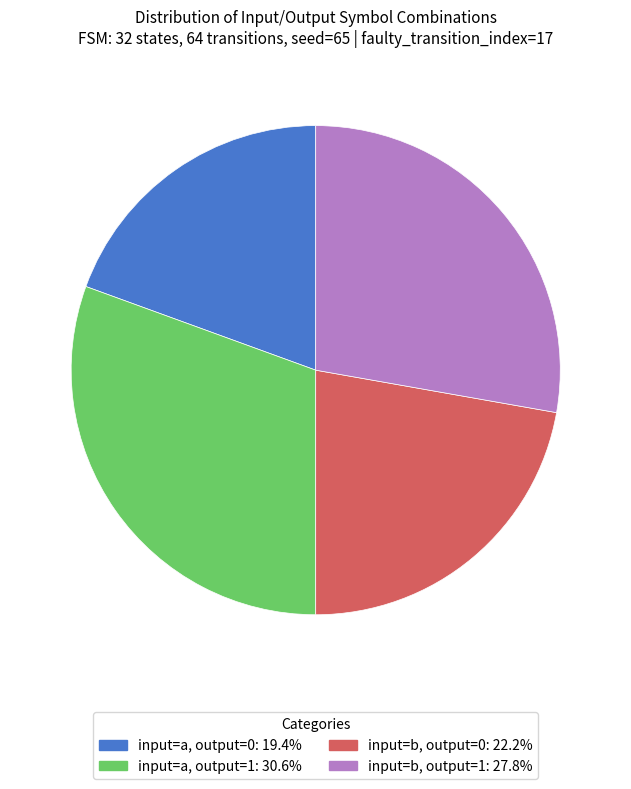

Which category has the smallest portion of the pie?

input=a, output=0